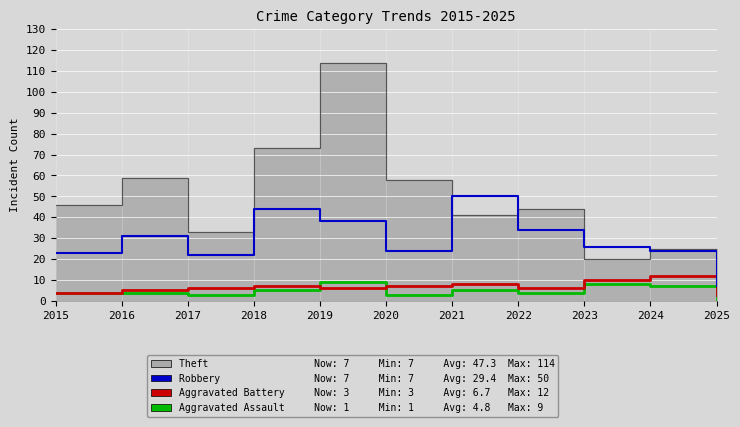

True or false: Robbery has a value of 38 at 2019.

True